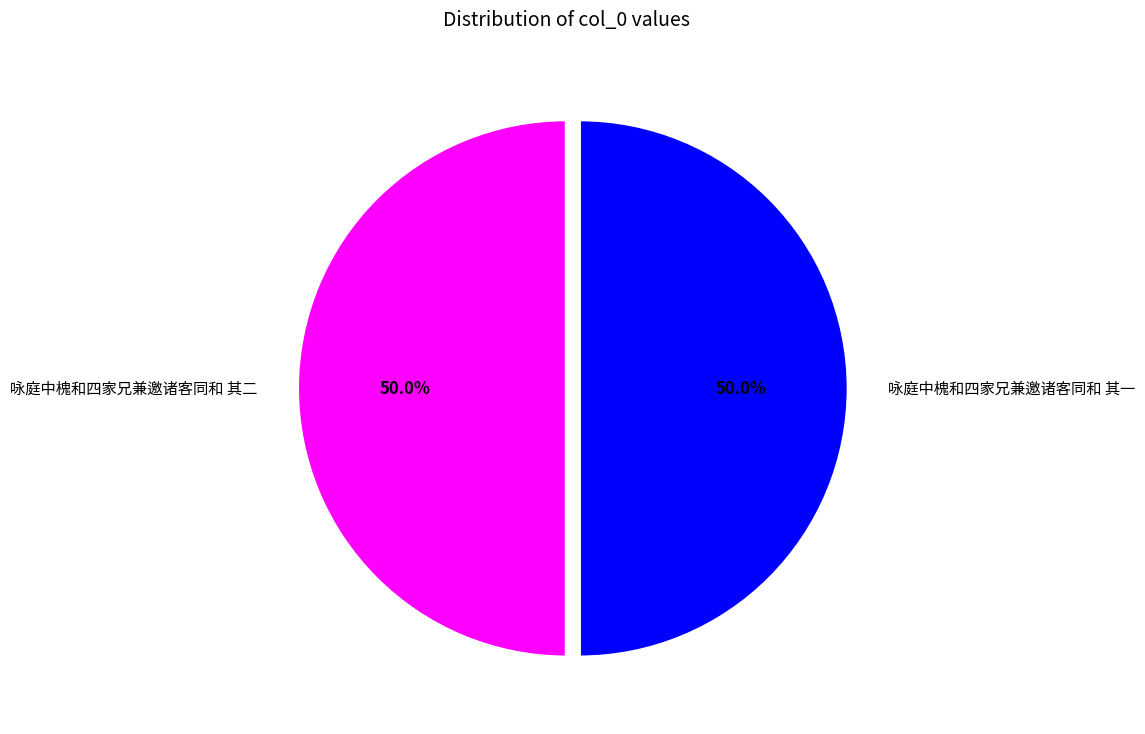

Do 咏庭中槐和四家兄兼邀诸客同和 其一 and 咏庭中槐和四家兄兼邀诸客同和 其二 together represent more than half of the pie?

Yes